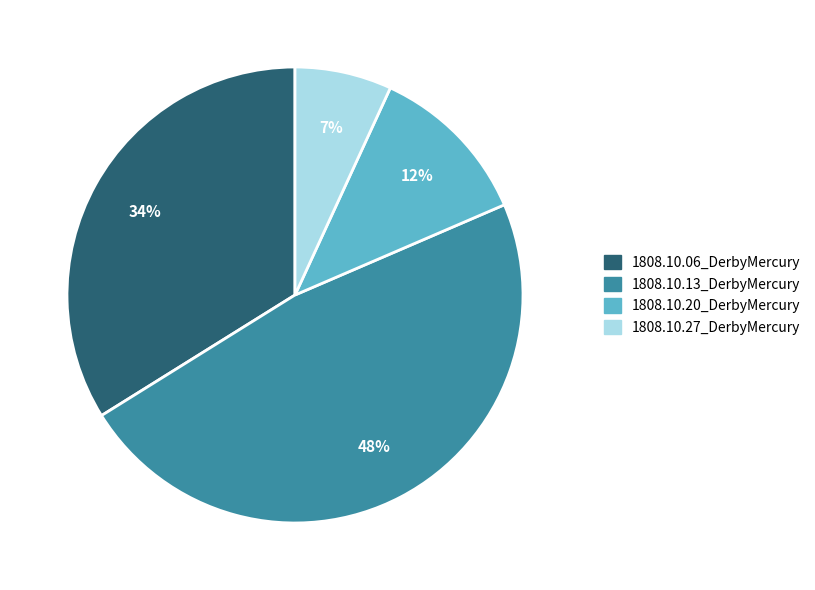

Rank the categories by value from lowest to highest.

1808.10.27_DerbyMercury, 1808.10.20_DerbyMercury, 1808.10.06_DerbyMercury, 1808.10.13_DerbyMercury